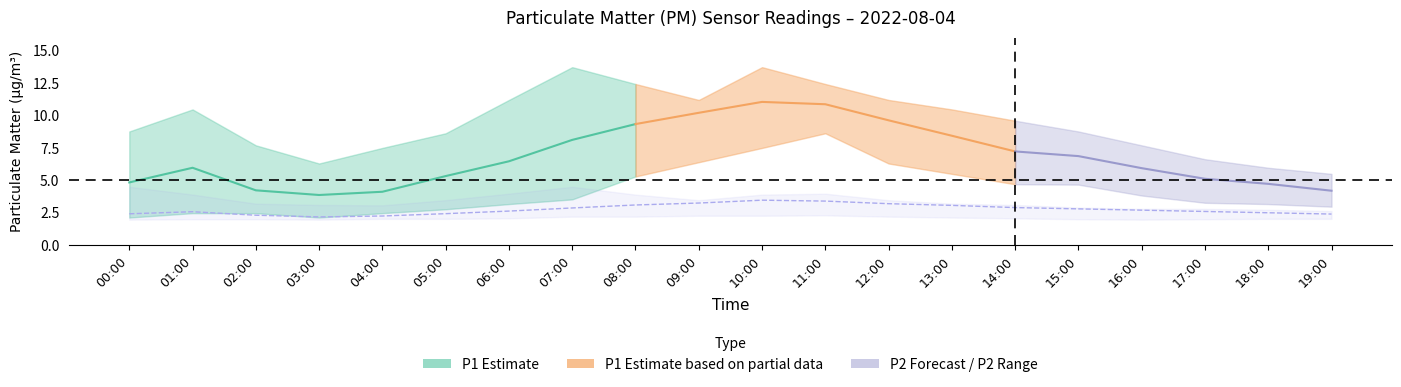

What is the sum of the P1_upper values at 00:00 and 16:00?

16.5